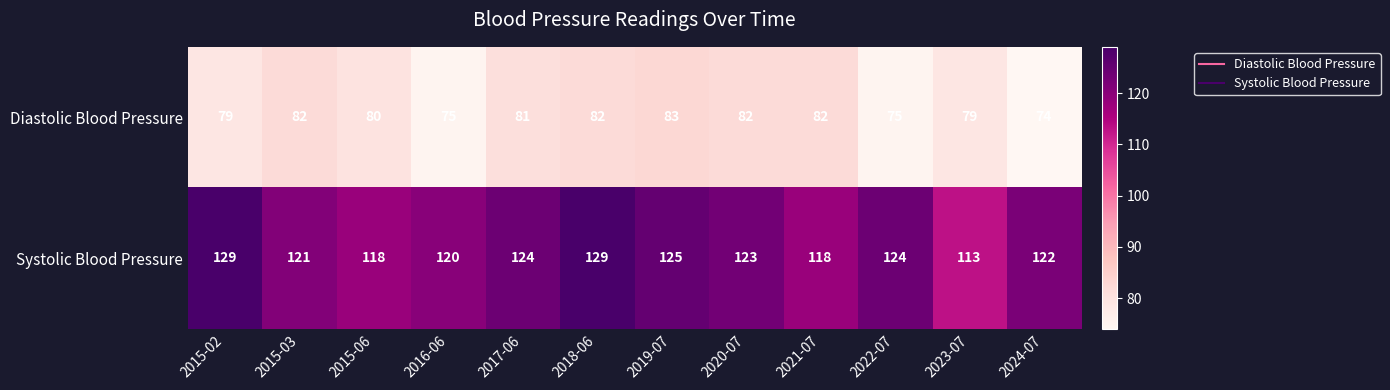

At how many categories does at least one series exceed 95?

12